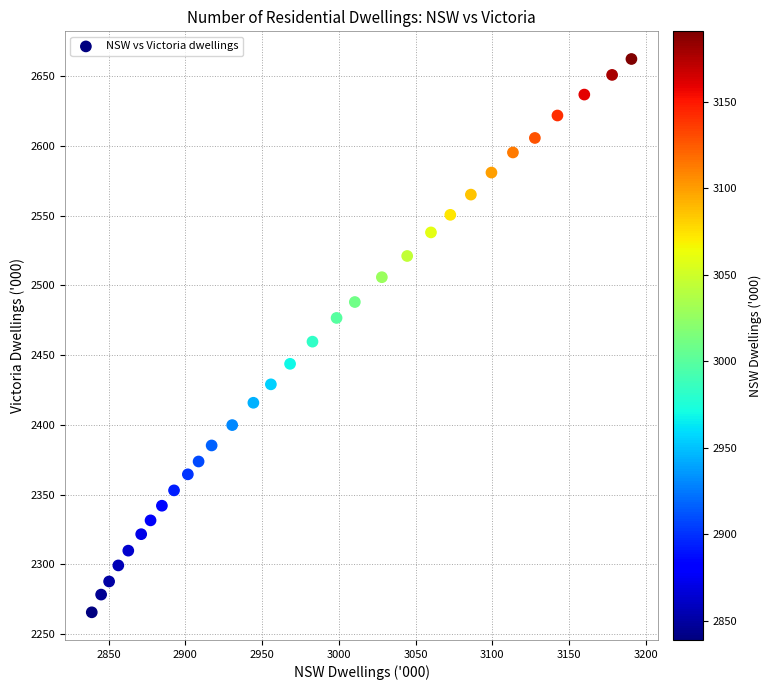

What is the range of X values (max minus min)?

351.6